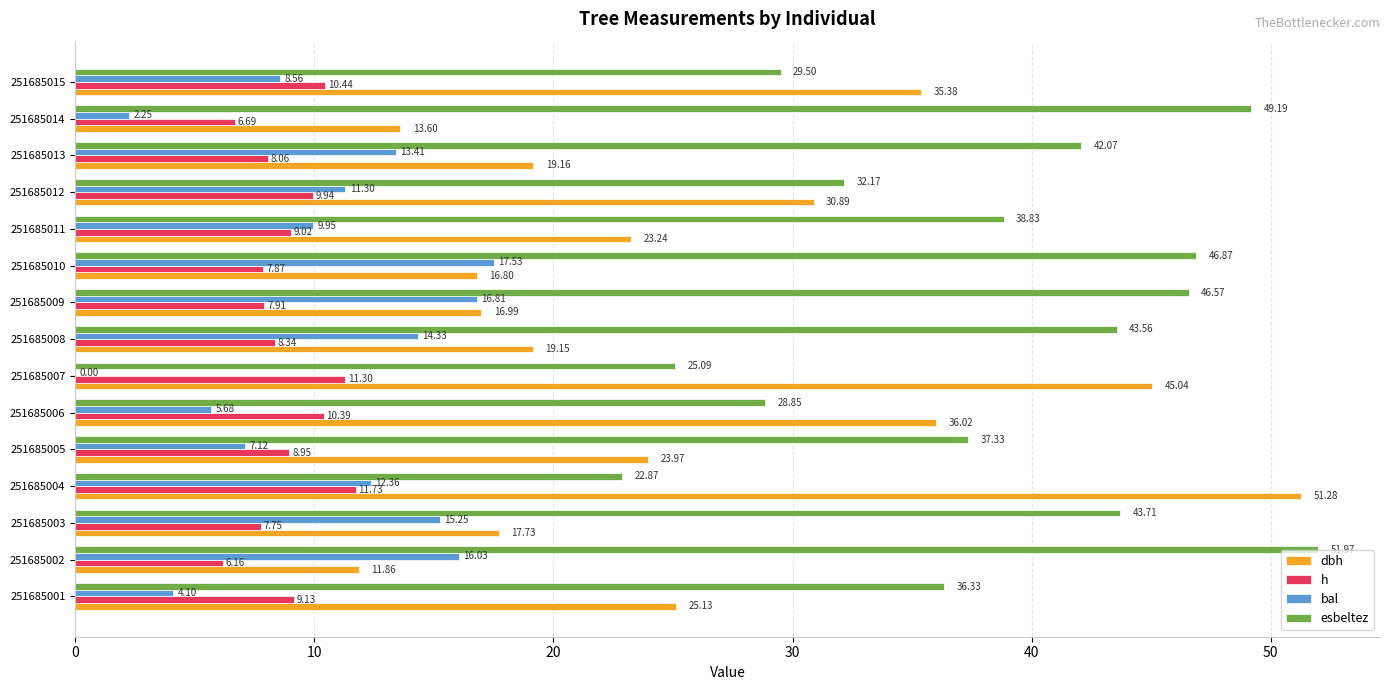

Between 251685006 and 251685011, which series saw the biggest shift?

dbh